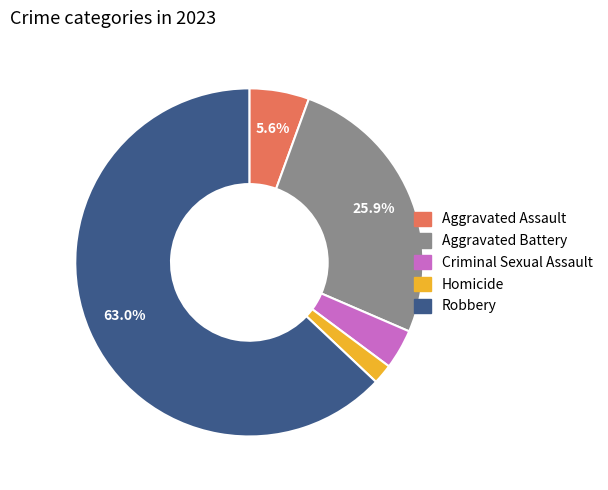

Which has a higher value, Aggravated Battery or Robbery?

Robbery